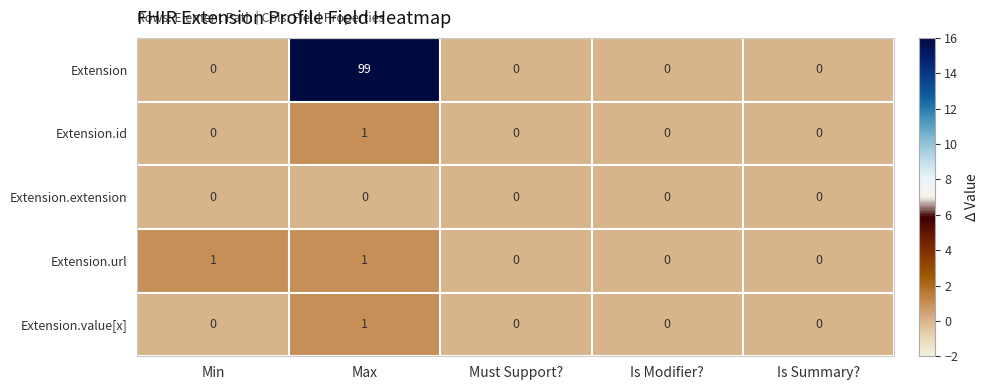

The Extension.url series shows 2 at Min. True or false?

False